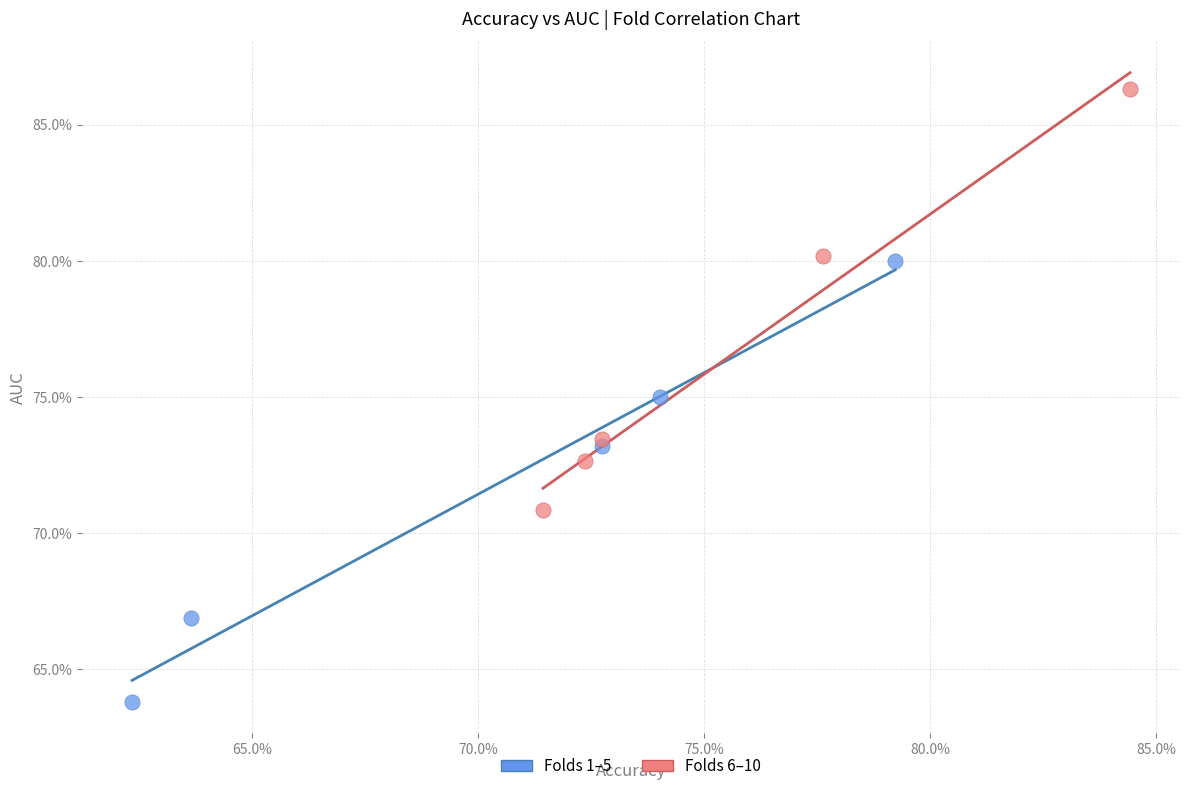

What are all the series names shown in the legend?

Folds 1–5, Folds 6–10